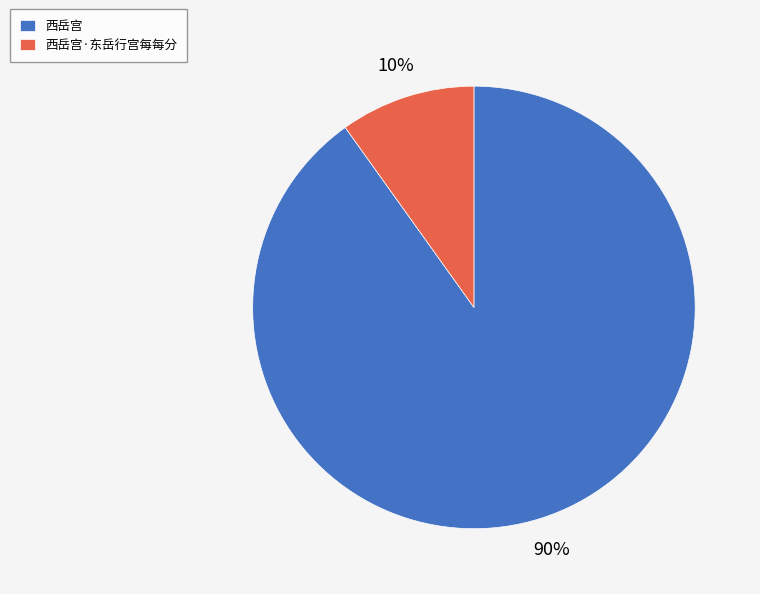

Which category has the smallest portion of the pie?

西岳宫·东岳行宫每每分